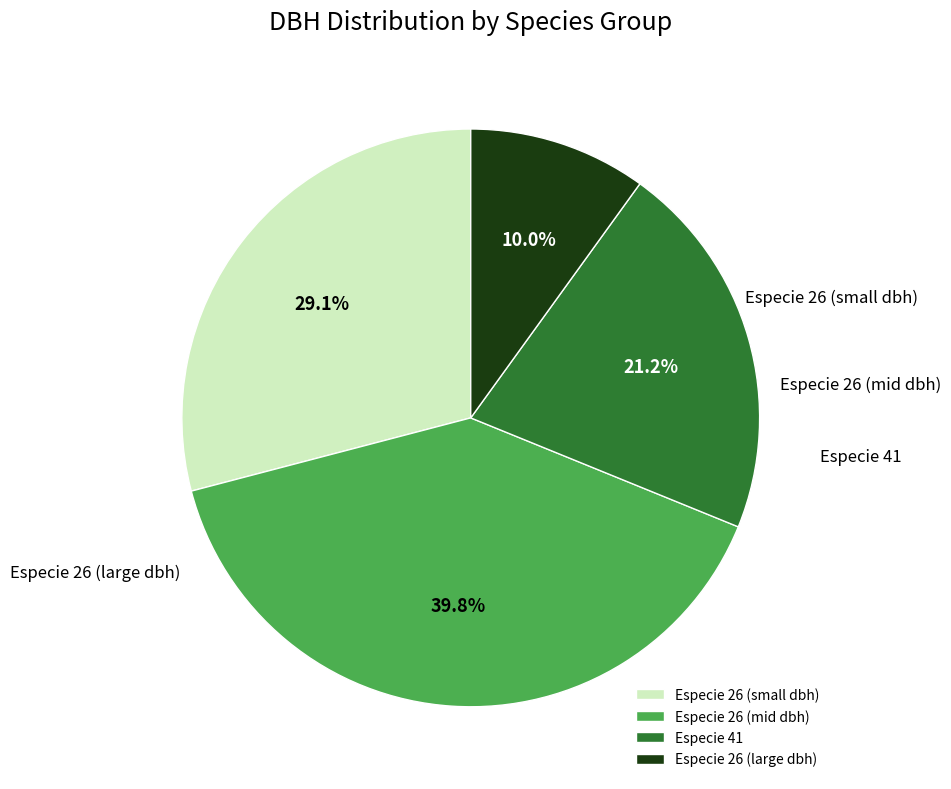

What percentage is NOT represented by Especie 26 (small dbh)?

70.9%